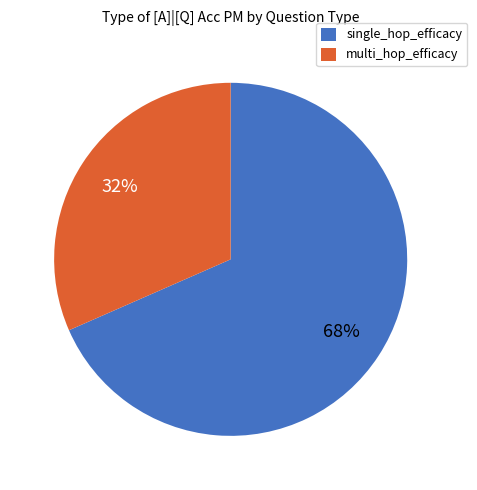

Which category has the biggest portion of the pie?

single_hop_efficacy